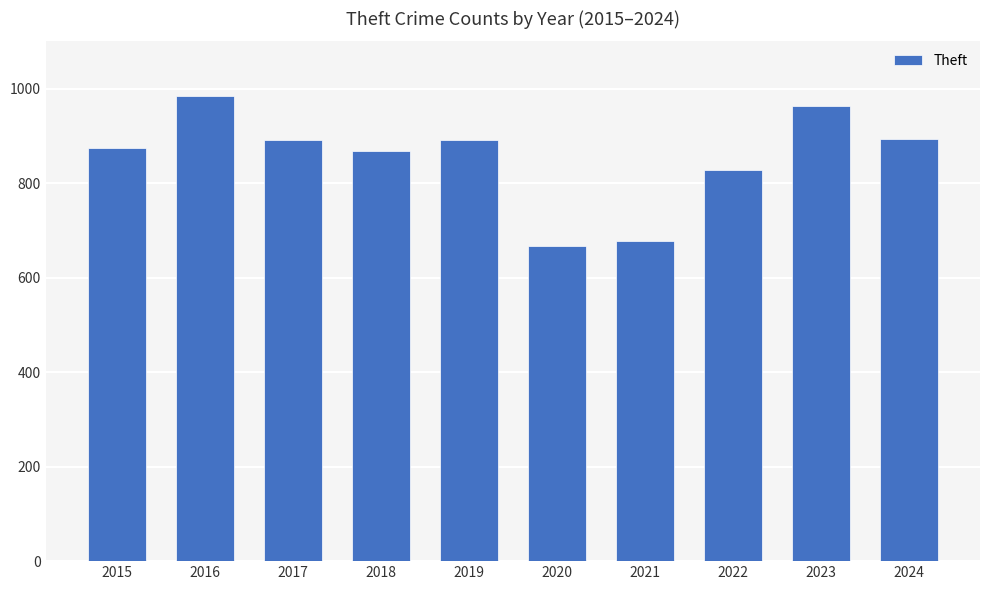

What is the maximum value shown in the chart?

984